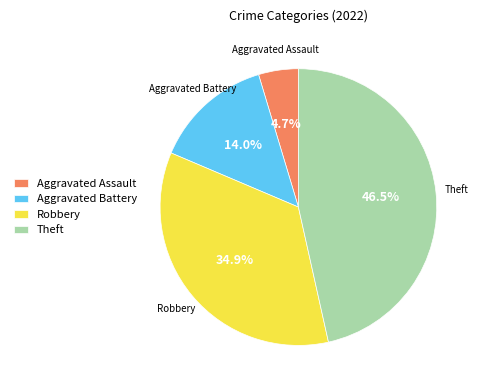

The Robbery slice represents 43% of the pie. True or false?

False